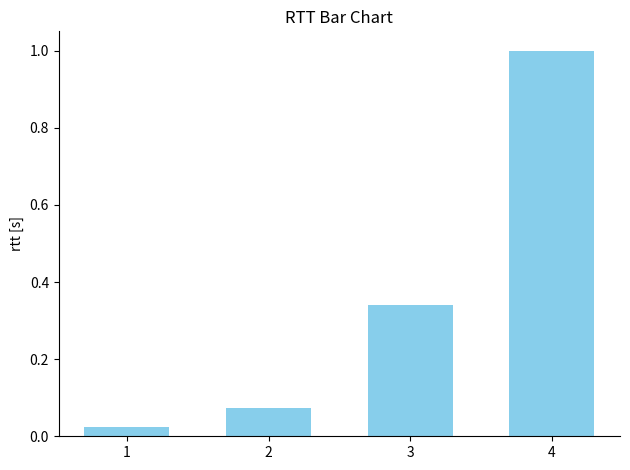

The chart shows a value of 0.1 at 3. True or false?

False